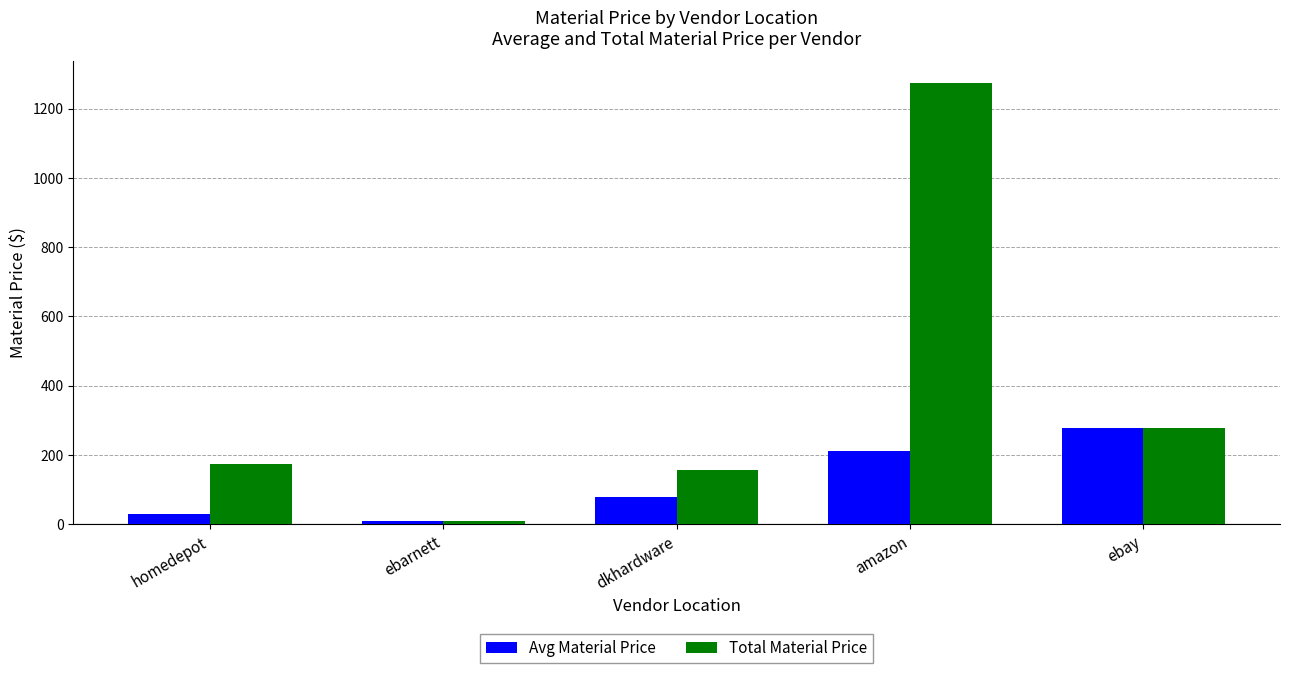

Reading left to right, extract all data points from this chart.

Avg Material Price: 29.0	8.4	79.0	212.2	279.0
Total Material Price: 174.2	8.4	157.9	1273.0	279.0